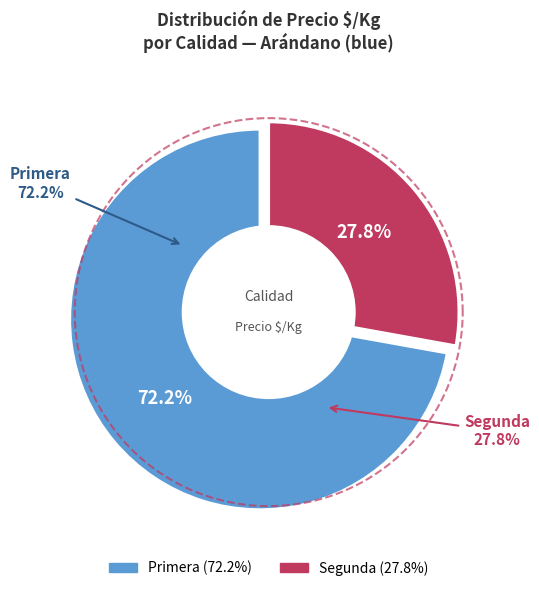

Does any single category account for the majority?

No